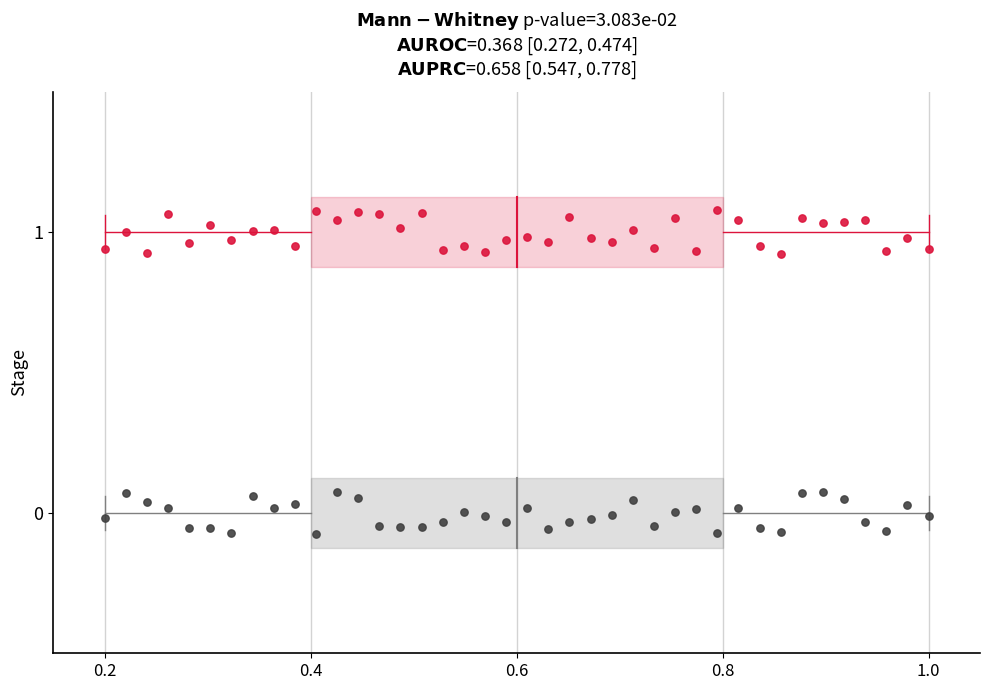

Across all data points, what is the range of X values (max minus min)?

0.8